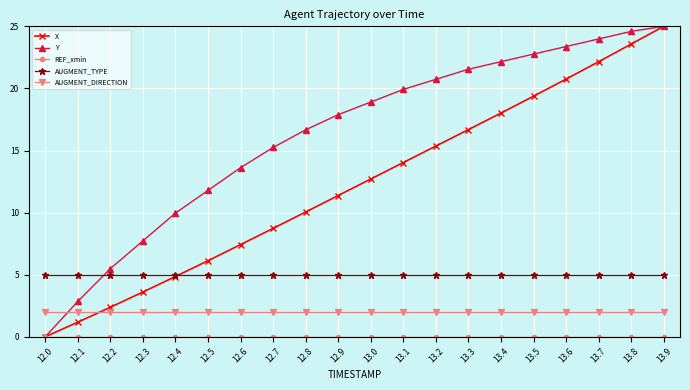

What is the highest value of the AUGMENT_DIRECTION series?

2.0